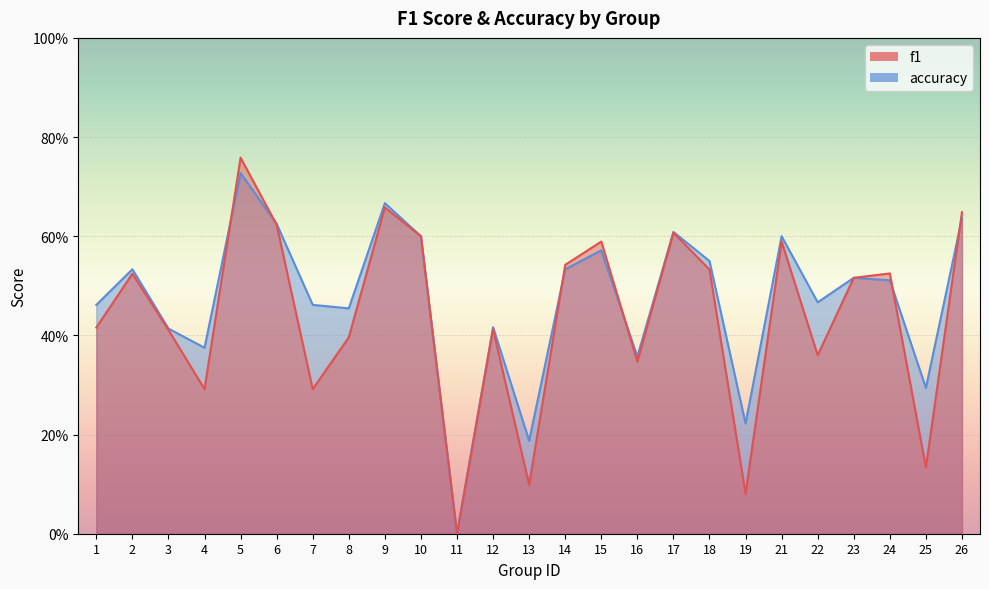

What are all the series names shown in the legend?

f1, accuracy